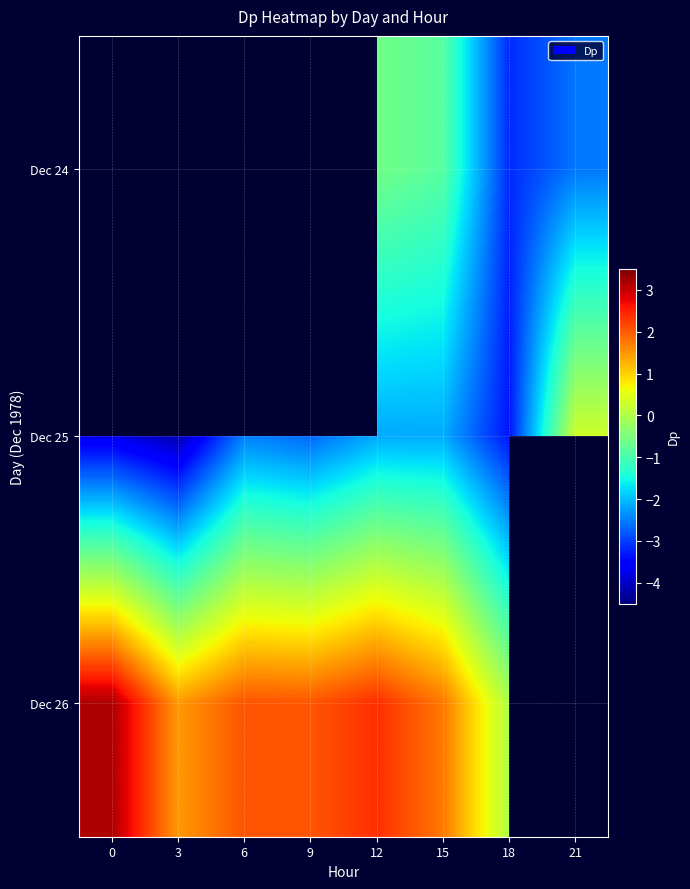

Is it true that Dec 24 equals -0.1 at 12?

False